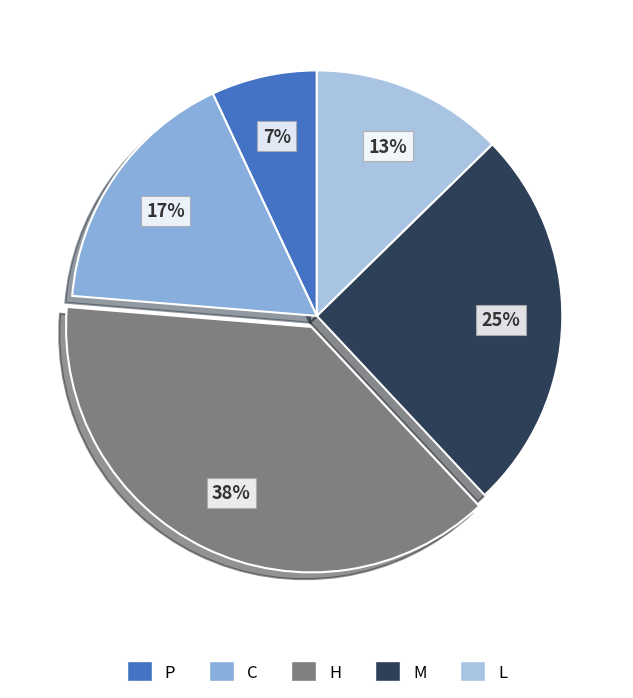

Which category has the smallest portion of the pie?

P